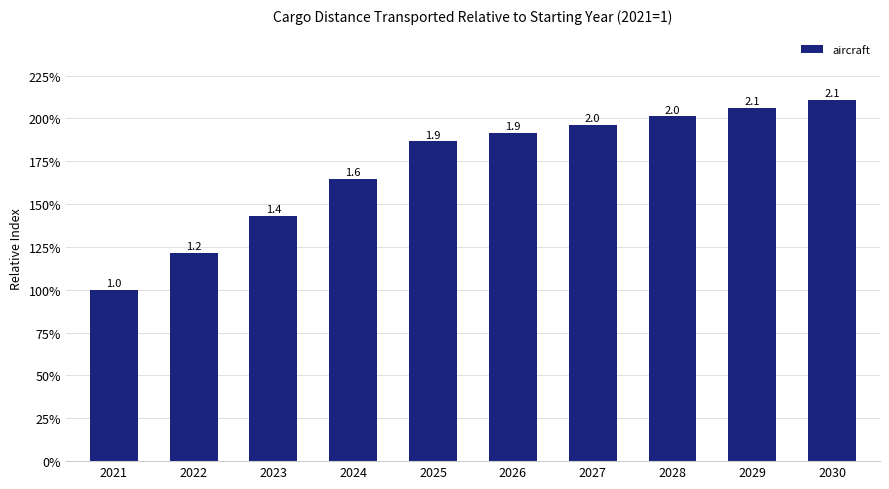

What is the difference between the second highest and minimum values?

1.1